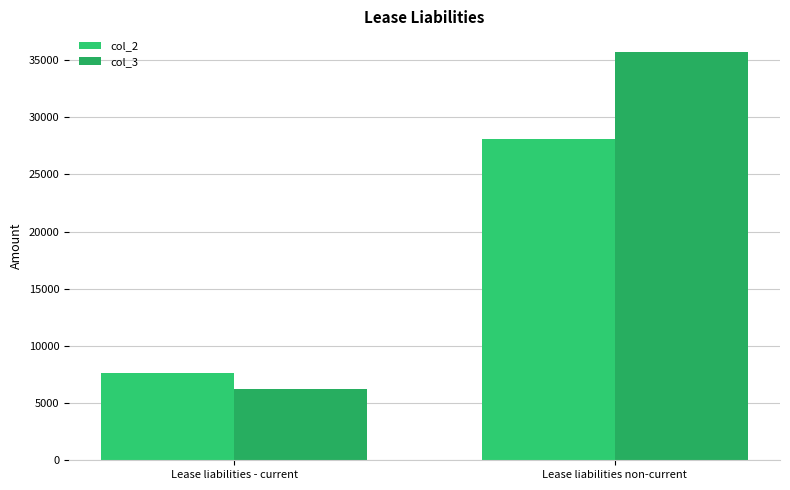

What is the lowest value of the col_3 series?

6219